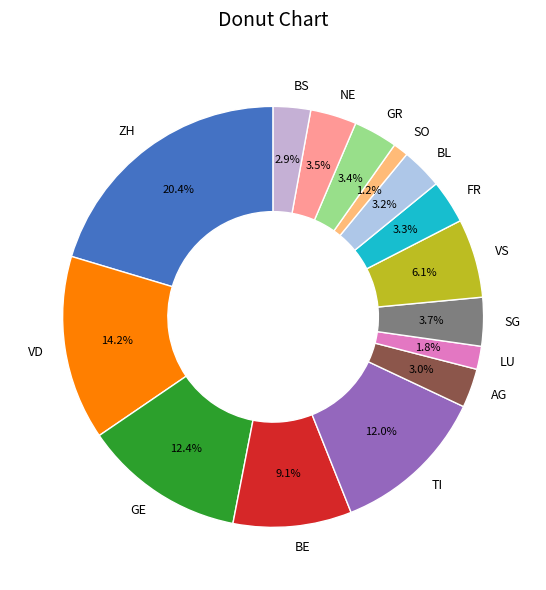

What portion of the pie excludes AG?

97.0%